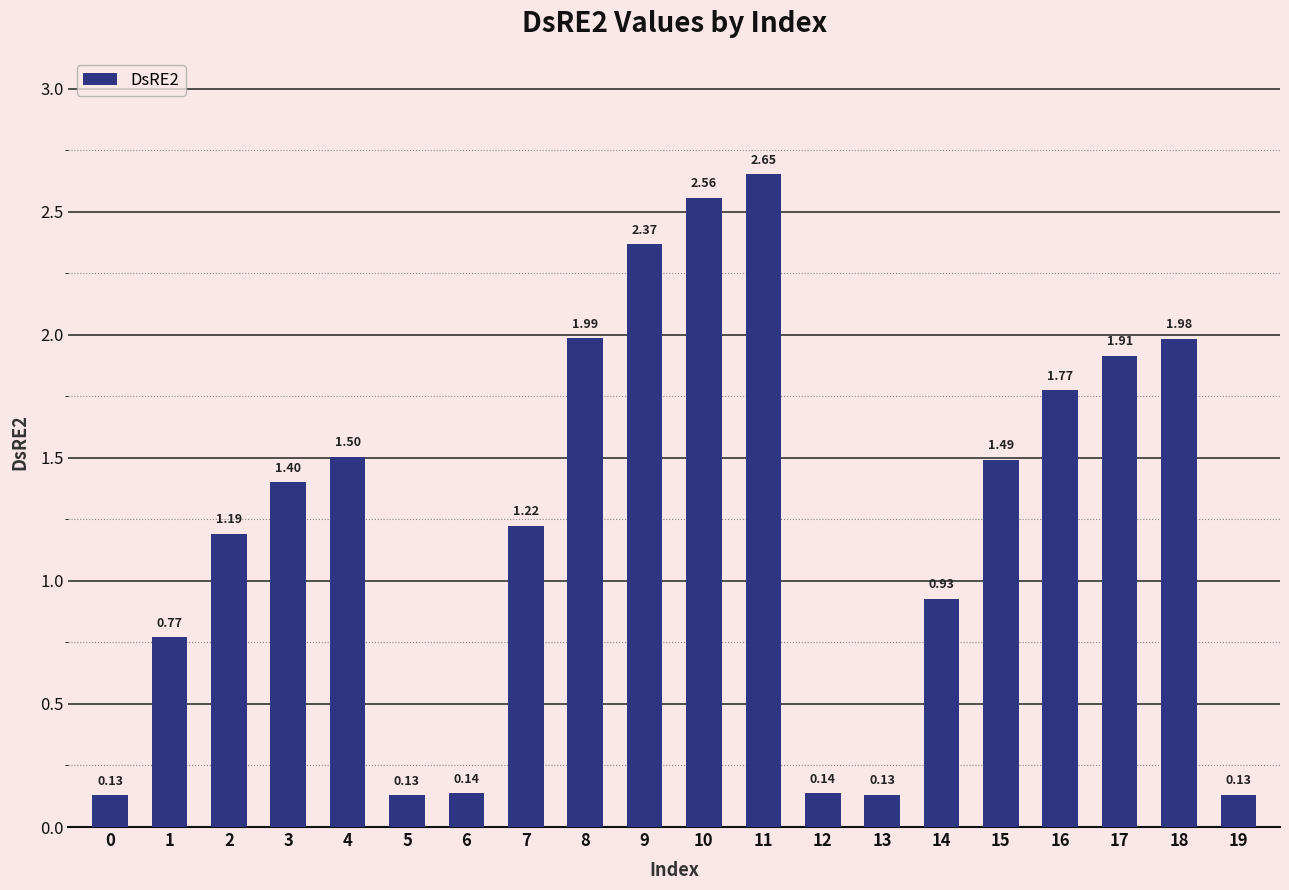

Between 17 and 0, which is larger?

17